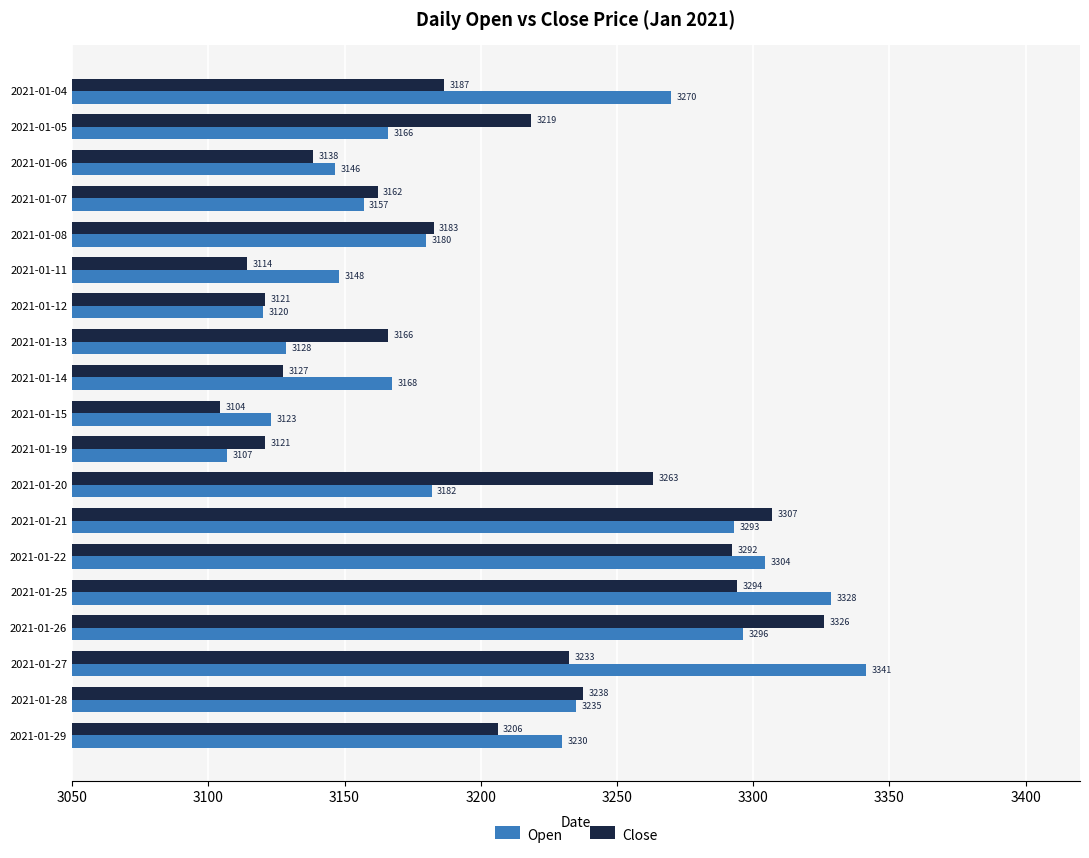

Is it true that Open equals 3270.0 at 2021-01-04?

True